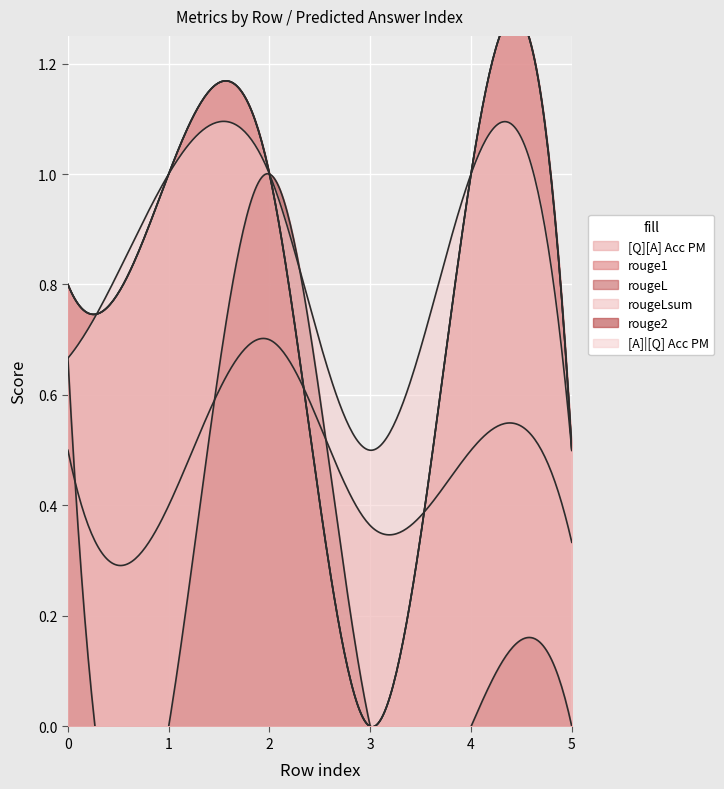

What is the highest value of the [Q][A] Acc PM series?

0.7